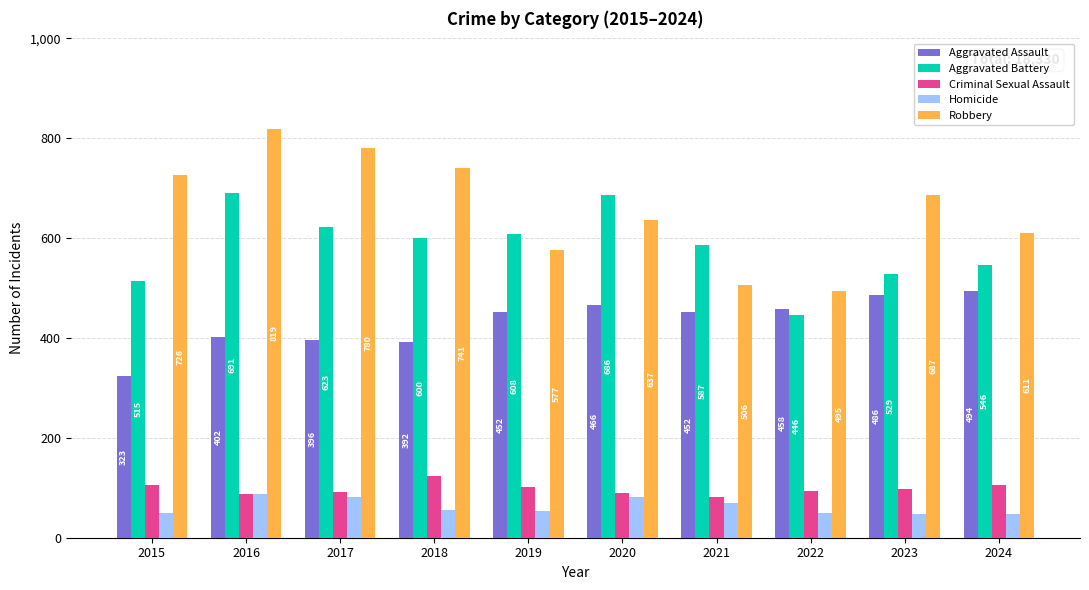

Does the chart contain any negative values?

No